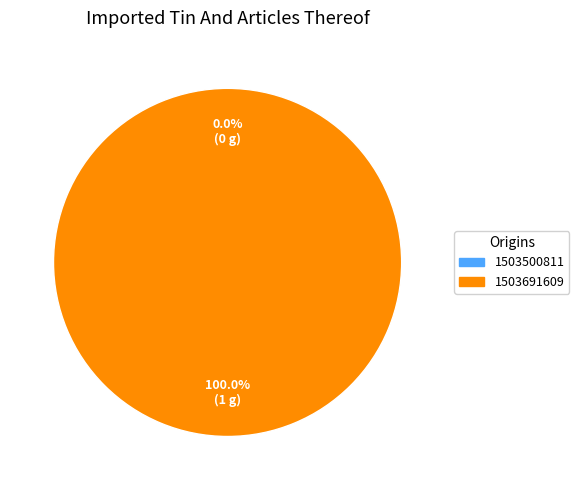

Between 1503691609 and 1503500811, which is larger?

1503691609